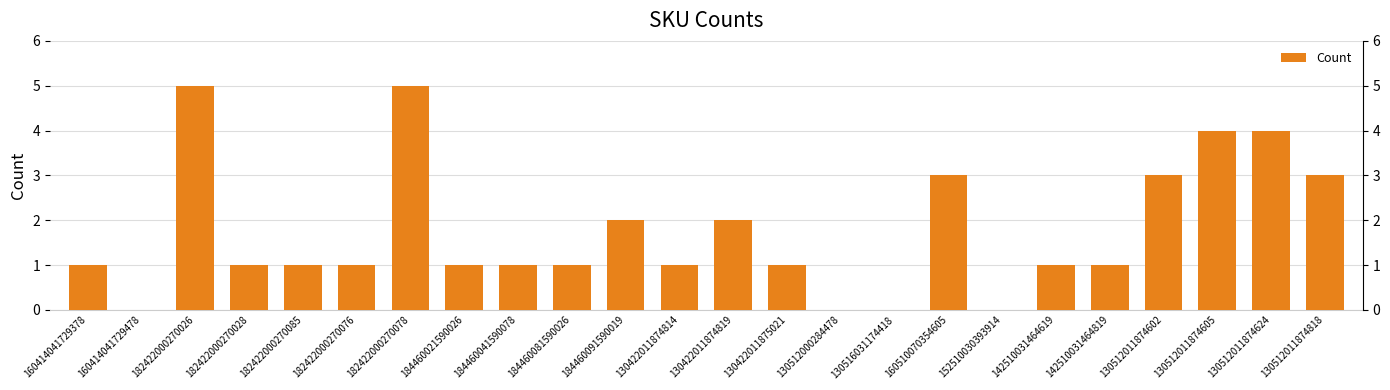

What is the sum of the values at 130512011874605 and 130512011874818?

7